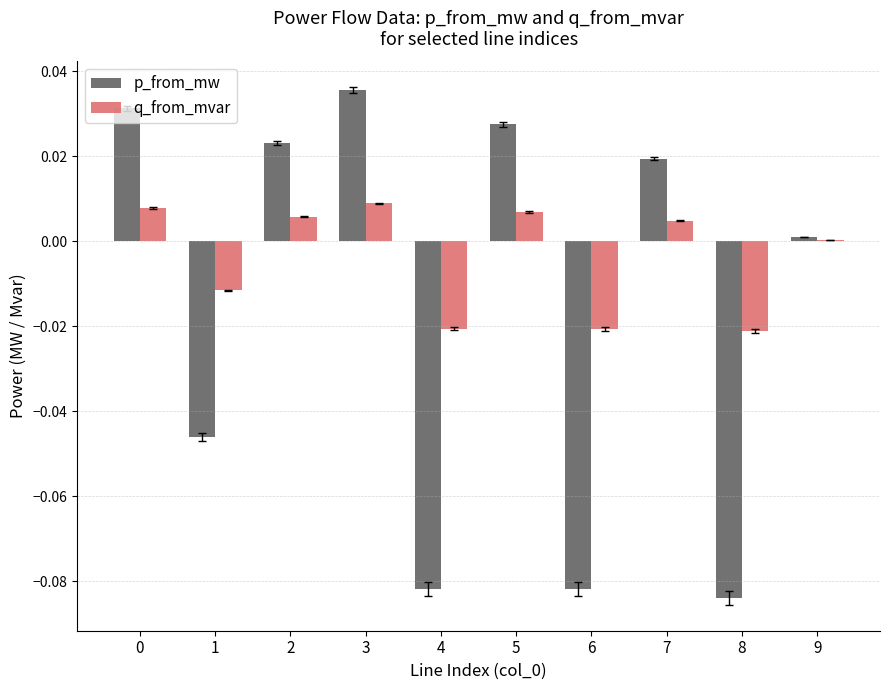

Which label corresponds to the largest value in the chart?

3